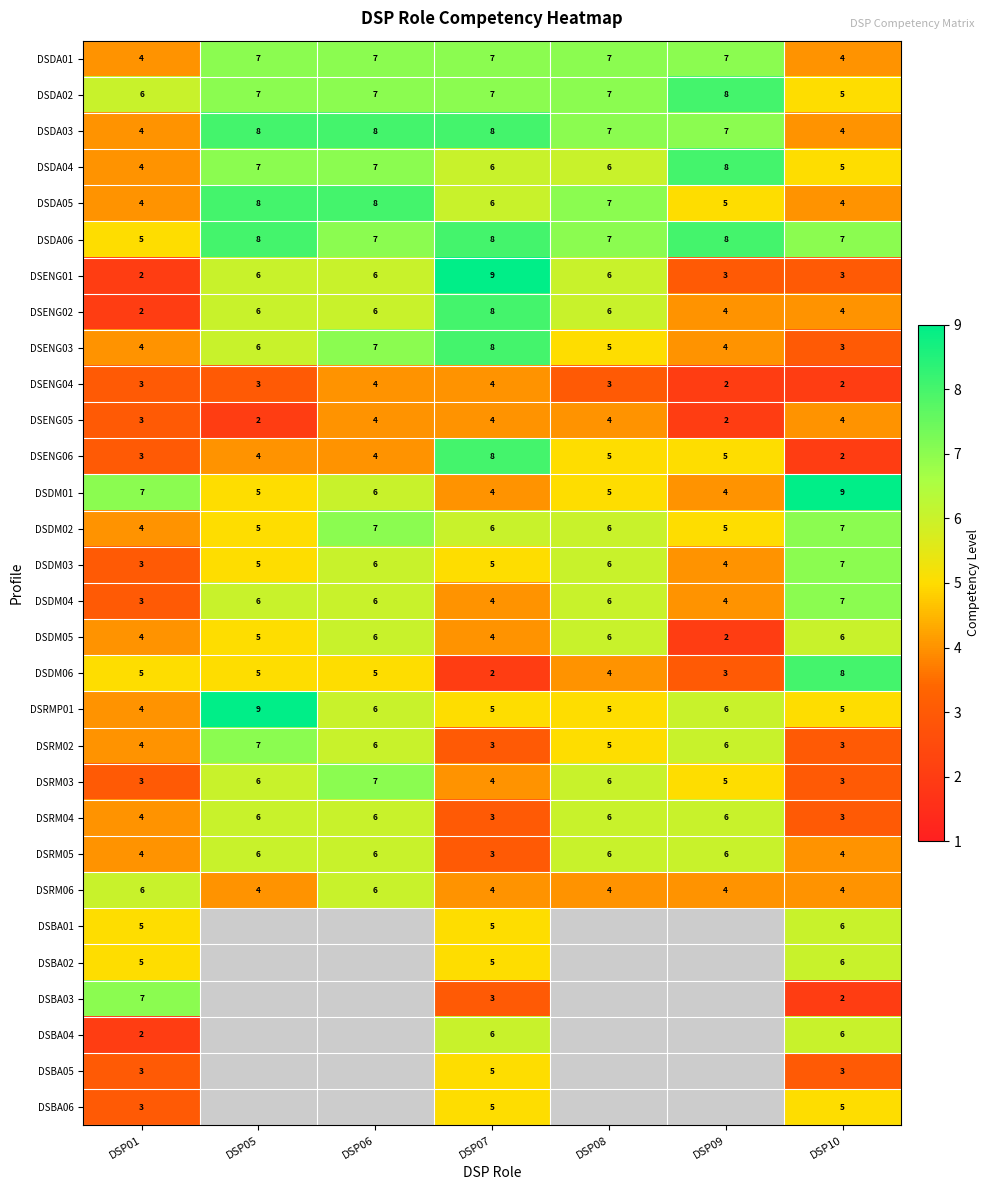

True or false: DSRM05 has a value of 9 at DSP05.

False